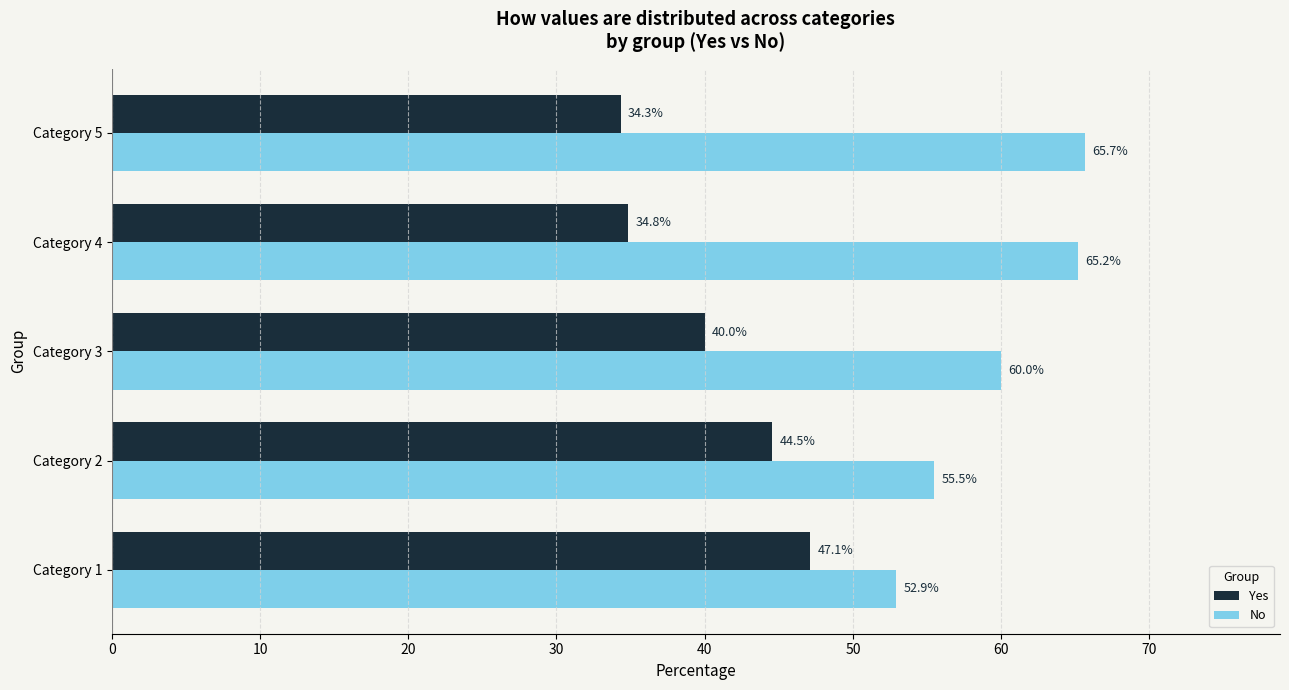

True or false: Yes has a value of 72.1 at Category 1.

False